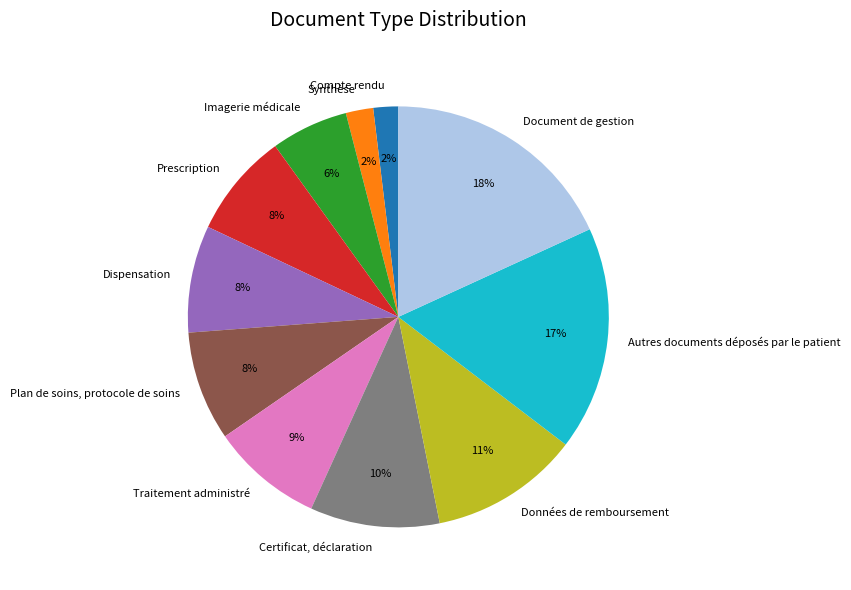

What percentage is the Traitement administré slice, to the nearest percent?

9%